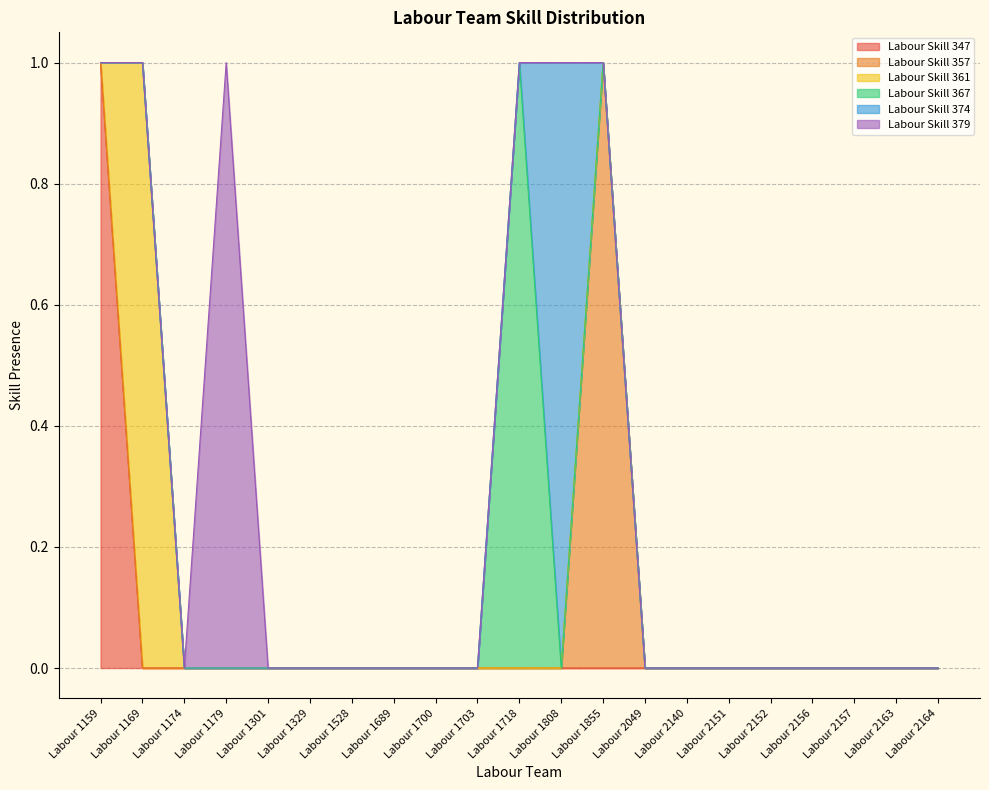

What is the difference between the maximum and minimum values in the Labour Skill 374 series?

1